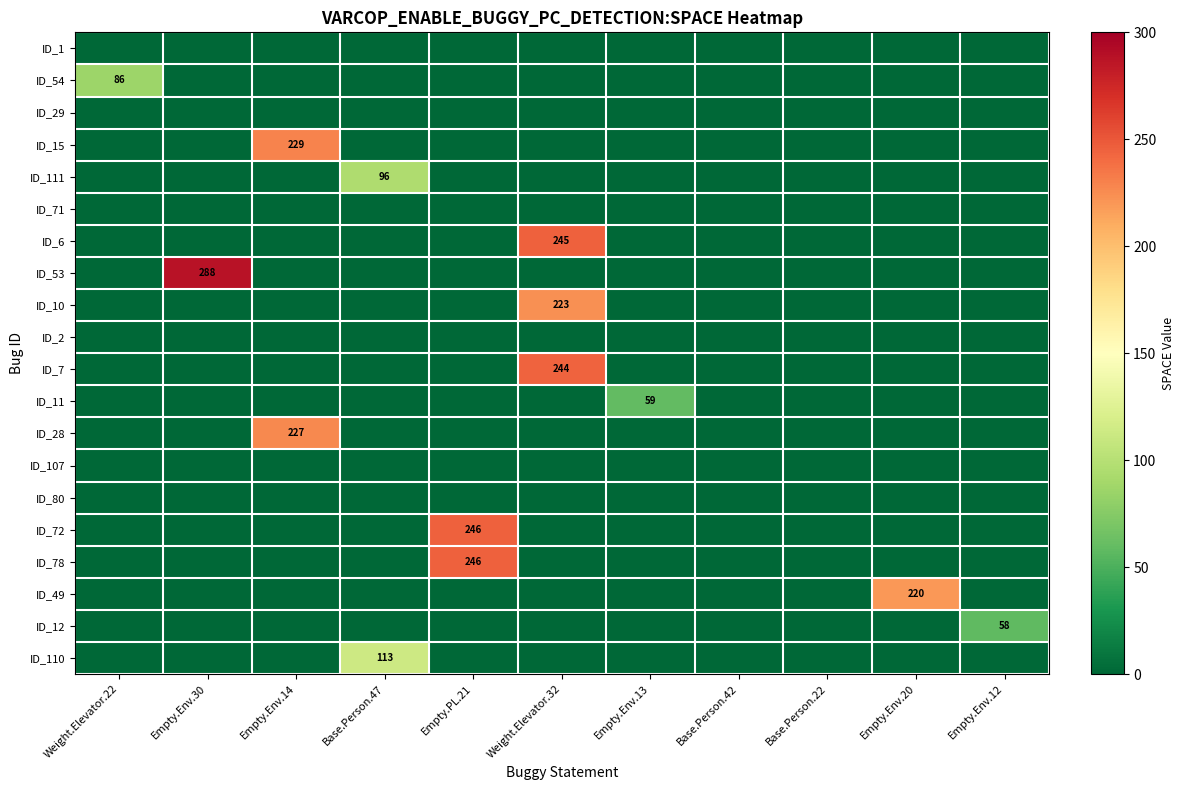

At how many categories does at least one series exceed 3?

9